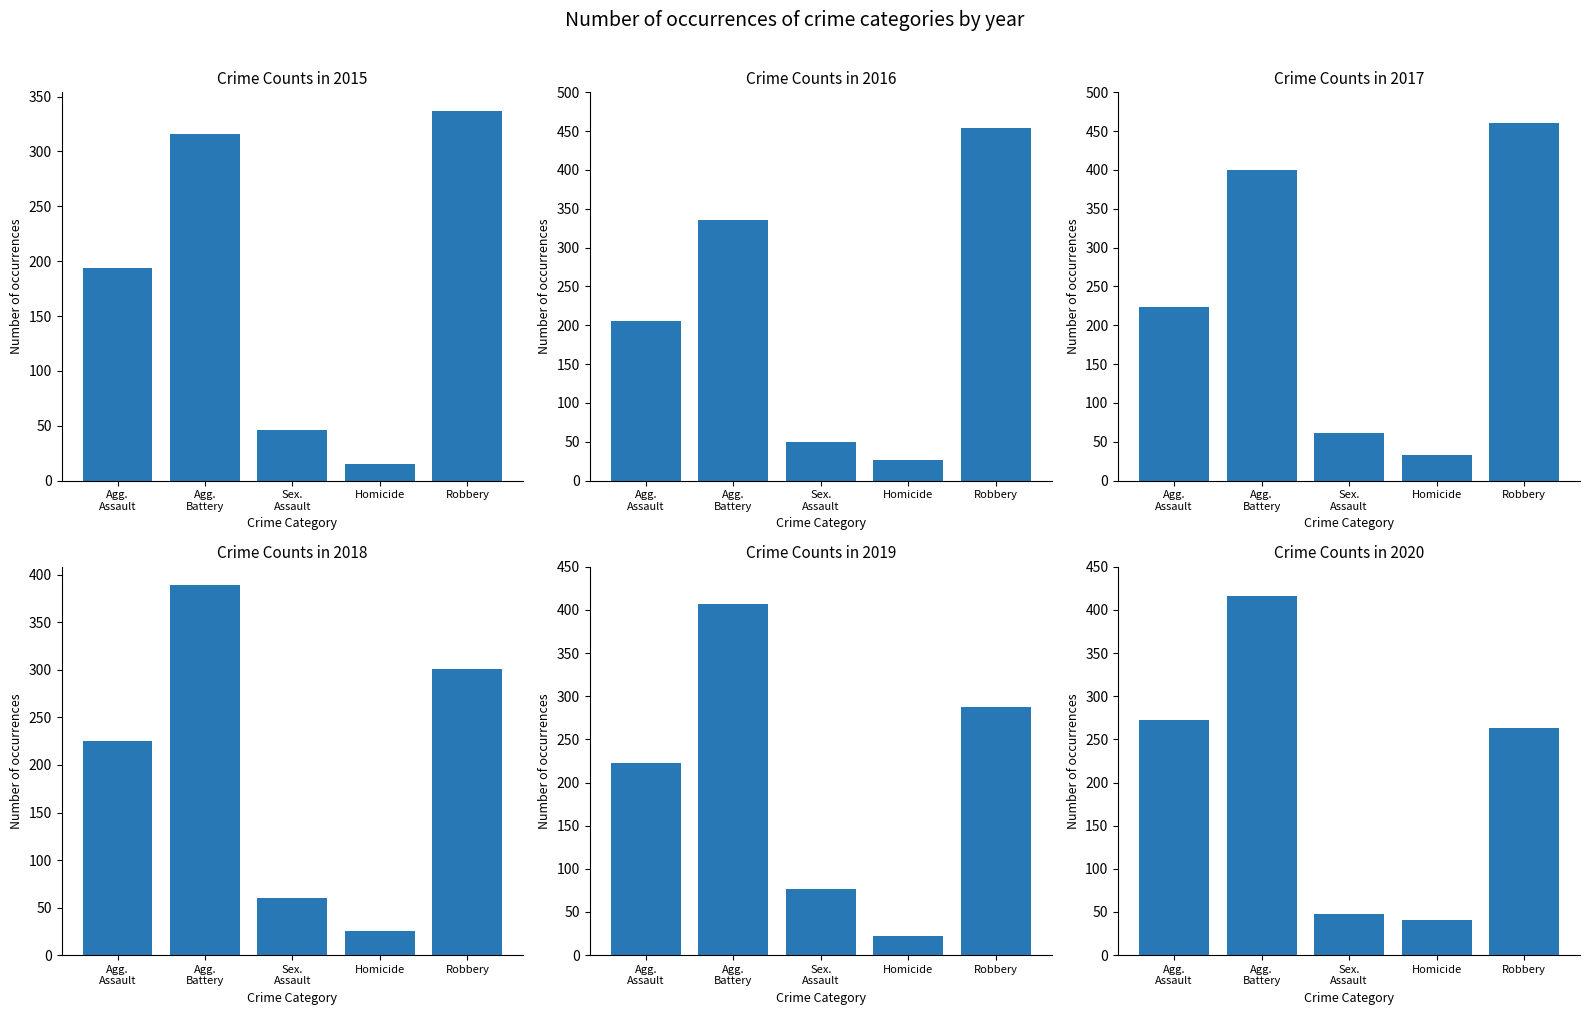

The value of 2019 at Homicide is 22. True or false?

True